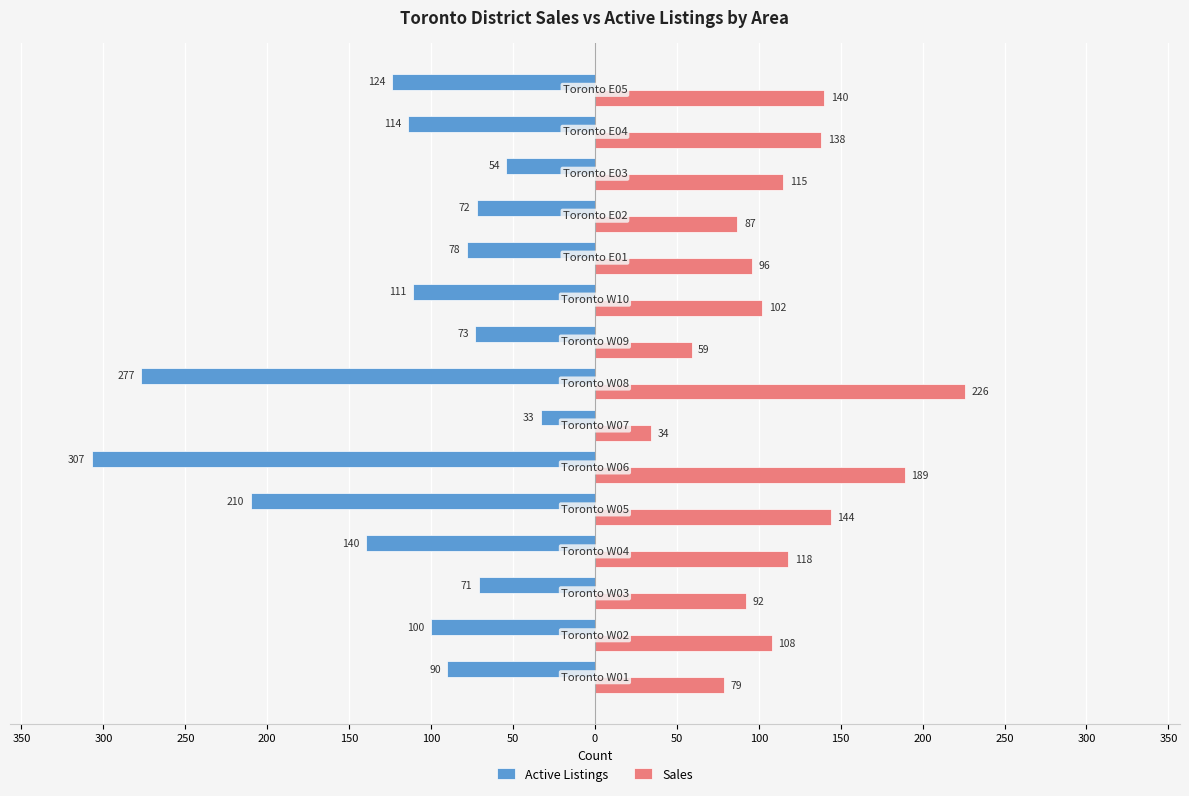

What is the sum of all Active Listings values?

-1854